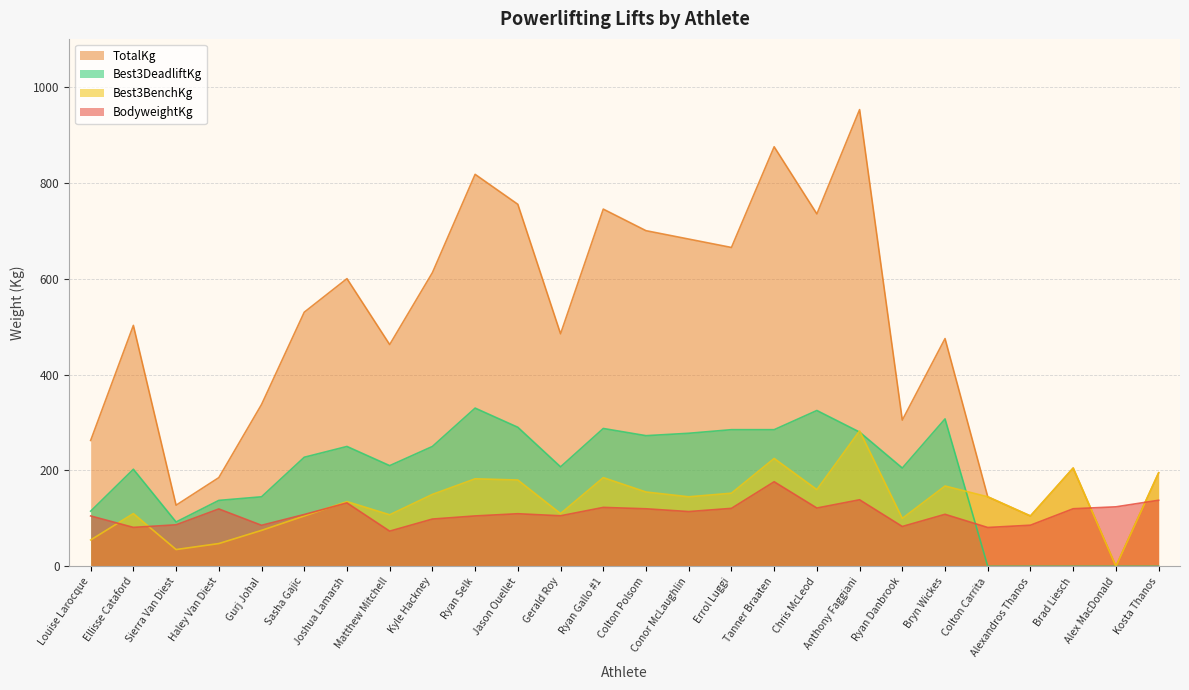

At which category does Best3DeadliftKg reach its first local valley?

Sierra Van Diest